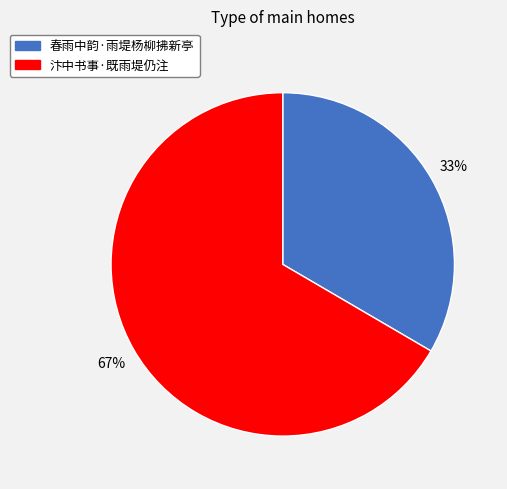

What percentage is the 春雨中韵·雨堤杨柳拂新亭 slice, to the nearest percent?

33%